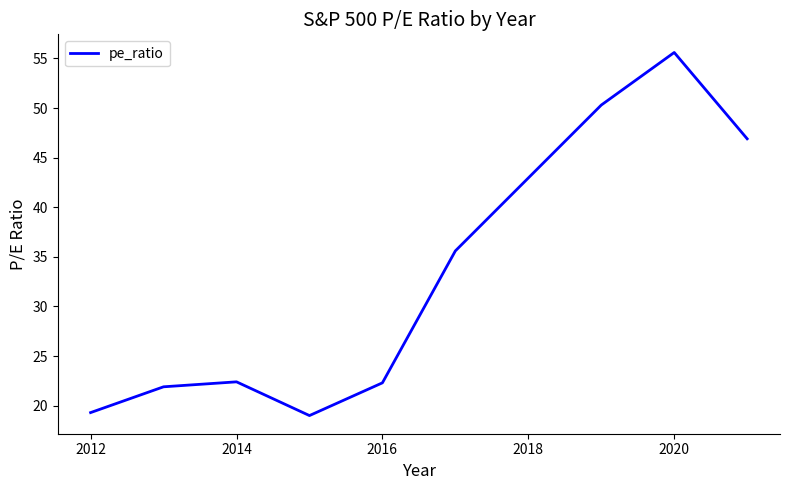

What is the greatest value displayed?

55.6